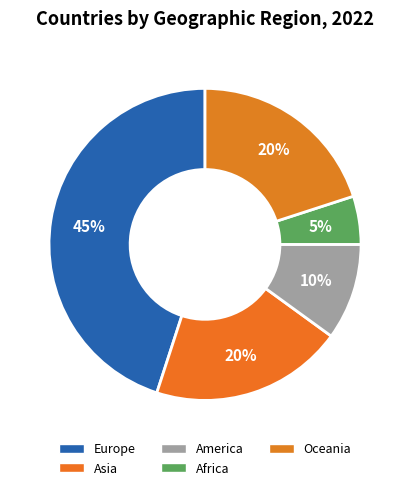

The Asia slice represents 20% of the pie. True or false?

True